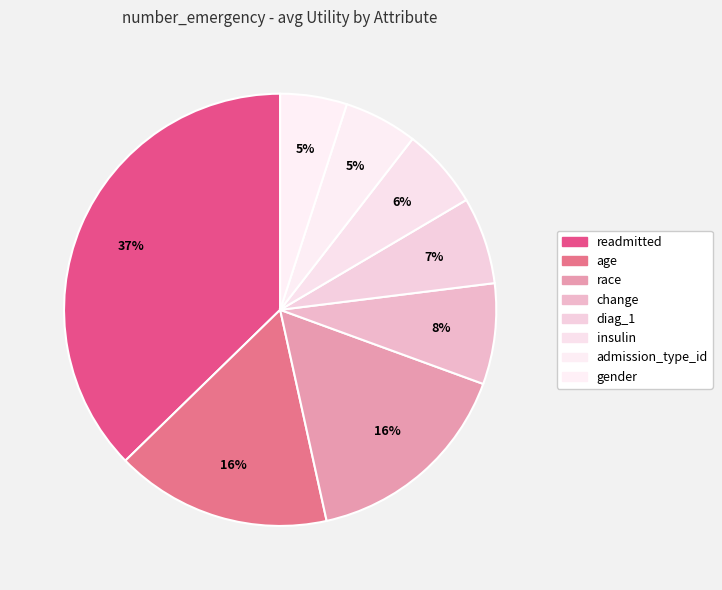

Count the number of slices in the pie.

8